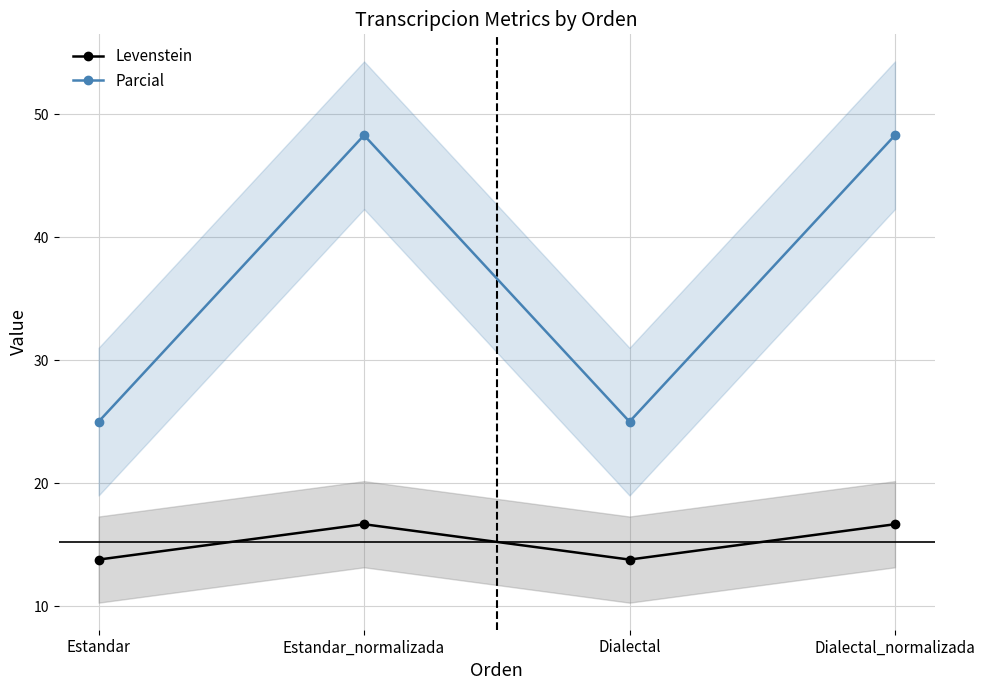

What is the total value across all series at Estandar_normalizada?

64.9